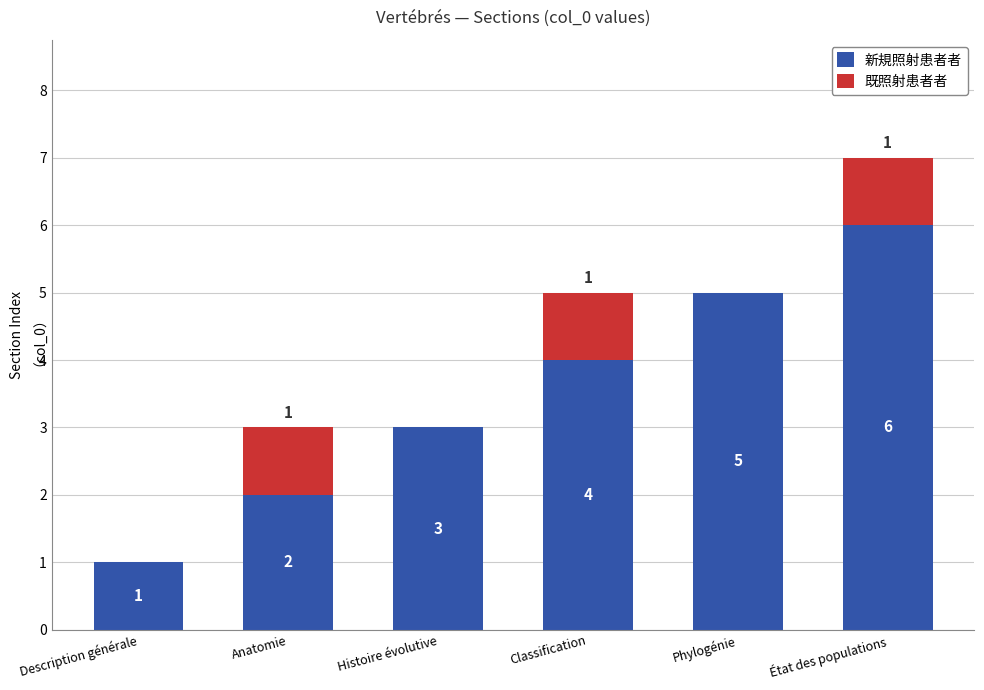

What is the sum of all 新規照射患者者 values?

21